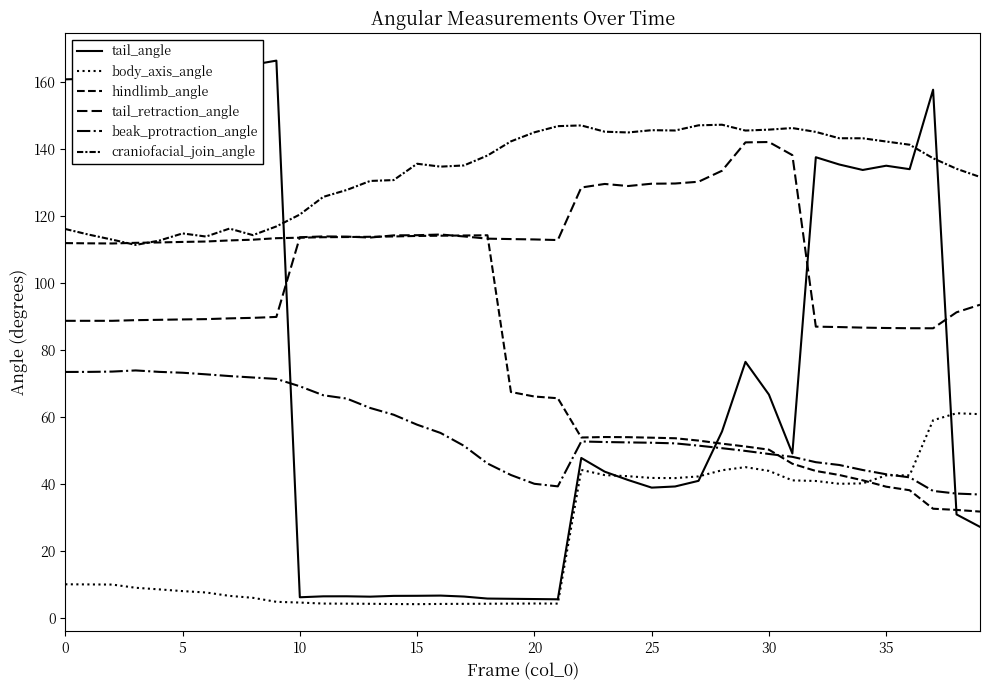

In beak_protraction_angle, how many points are lower than both neighbors (excluding endpoints)?

1